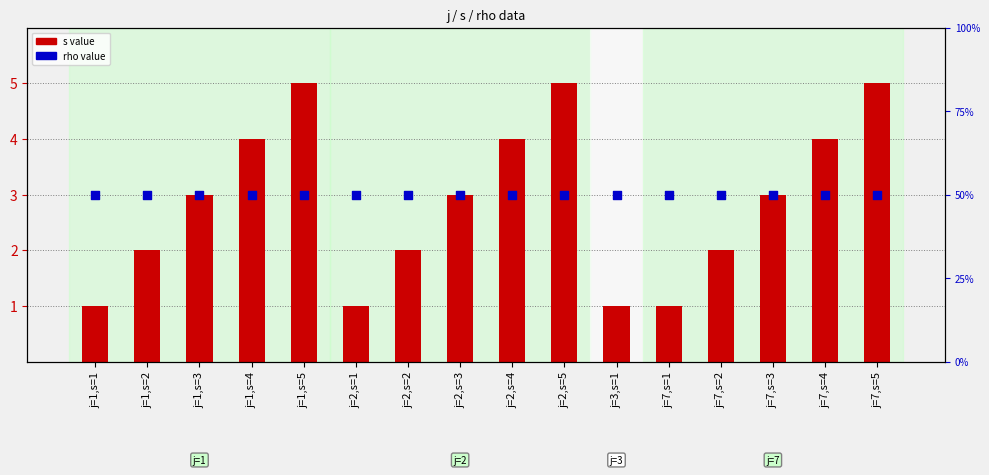

At how many categories does at least one series exceed 4?

3